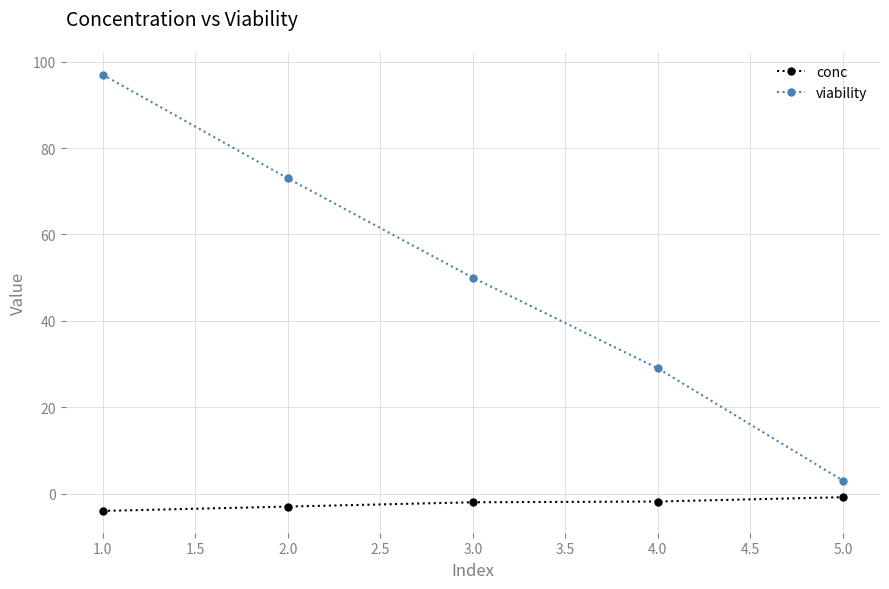

Where is viability nearest to the value 50?

3.0